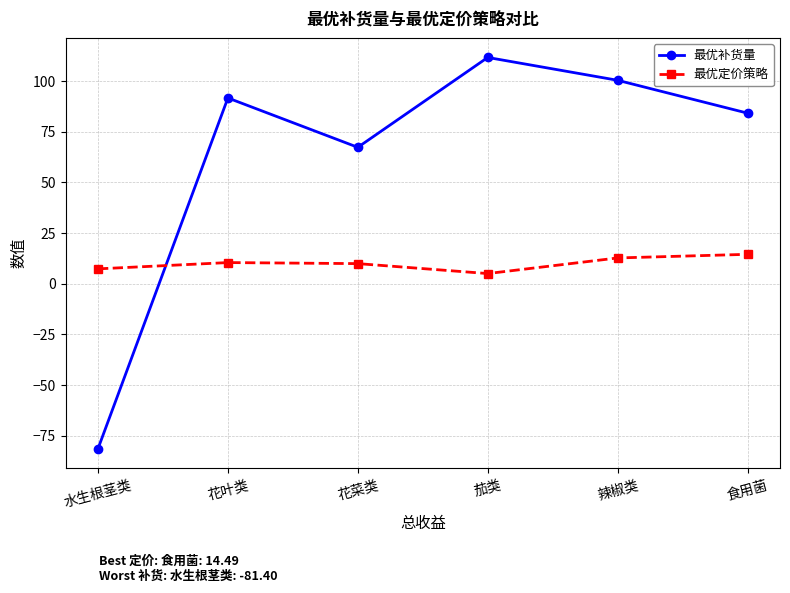

List the series in order of their peak value, highest first.

最优补货量, 最优定价策略